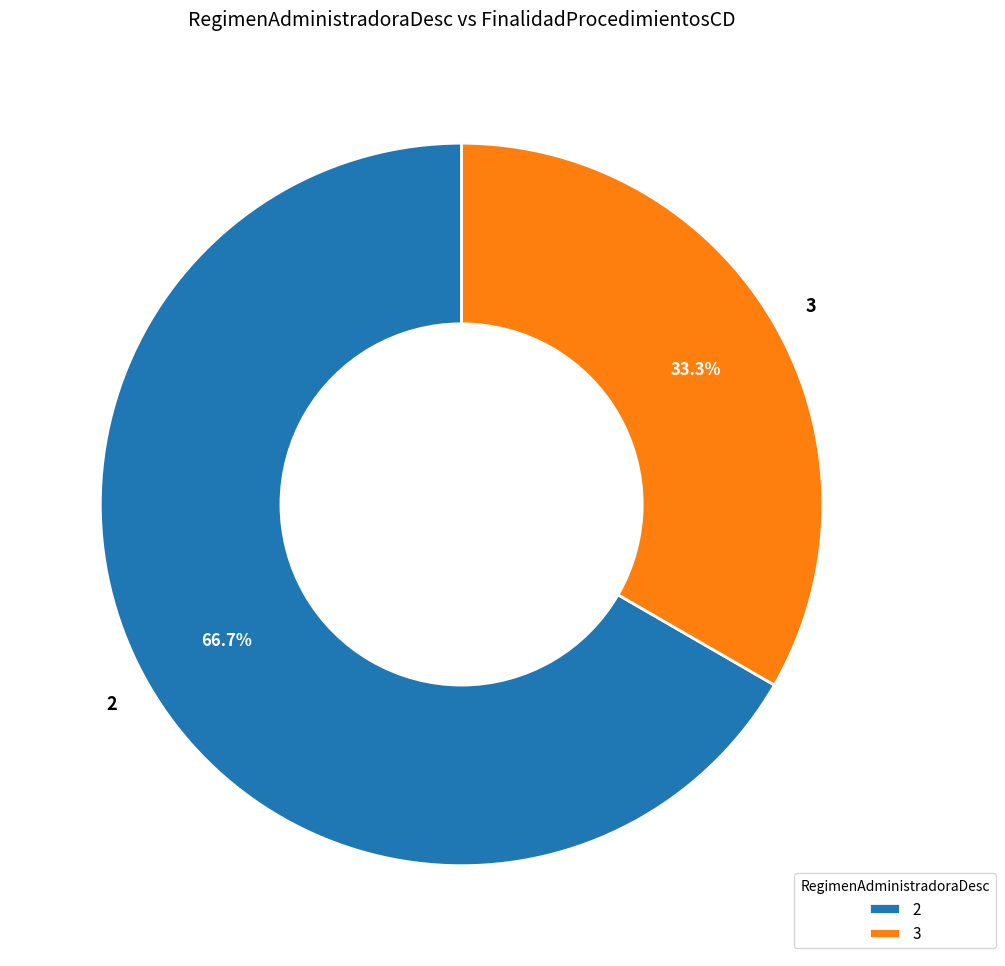

Which slice represents more than half of the pie?

2